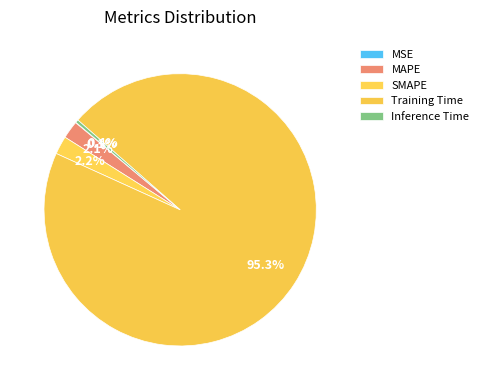

Combined, do Inference Time and MAPE account for over 50%?

No